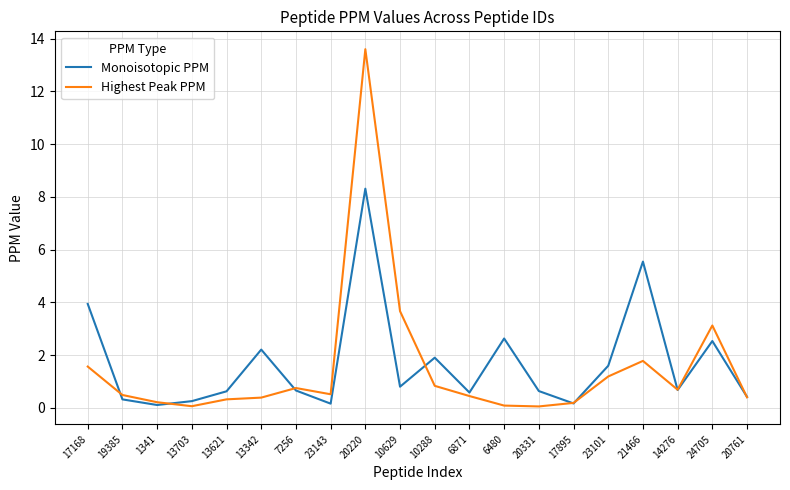

True or false: Monoisotopic PPM and Highest Peak PPM intersect in this chart.

True